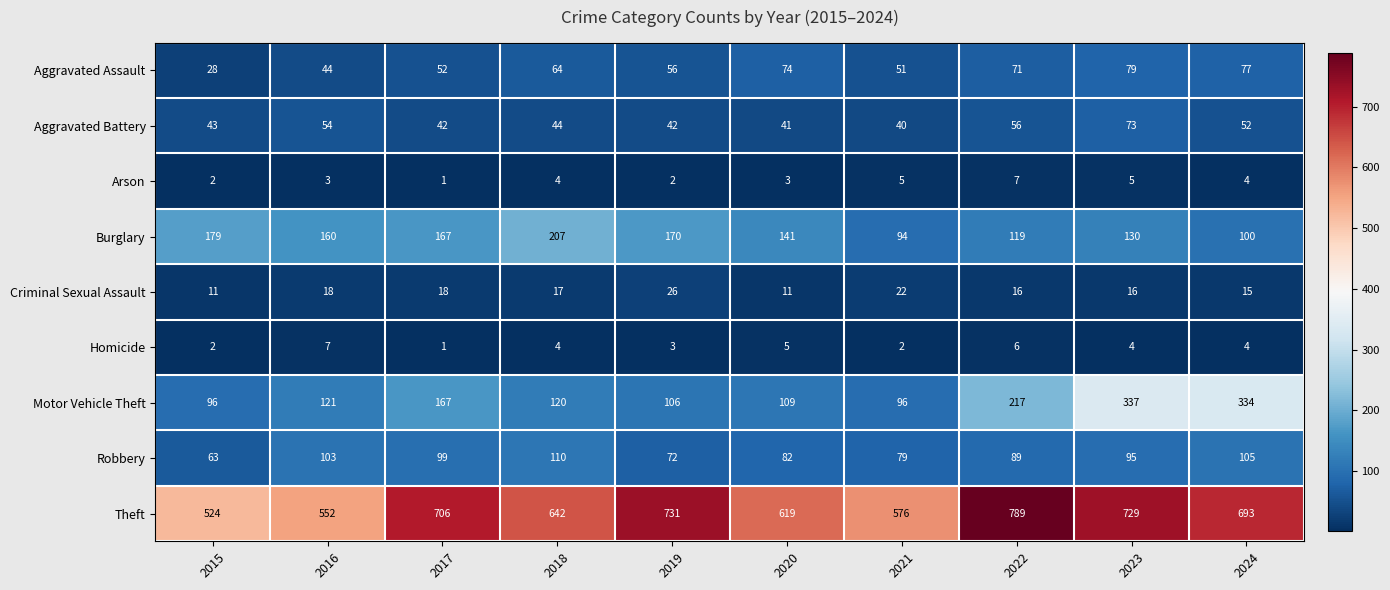

What is the total value across all series at 2022?

1370